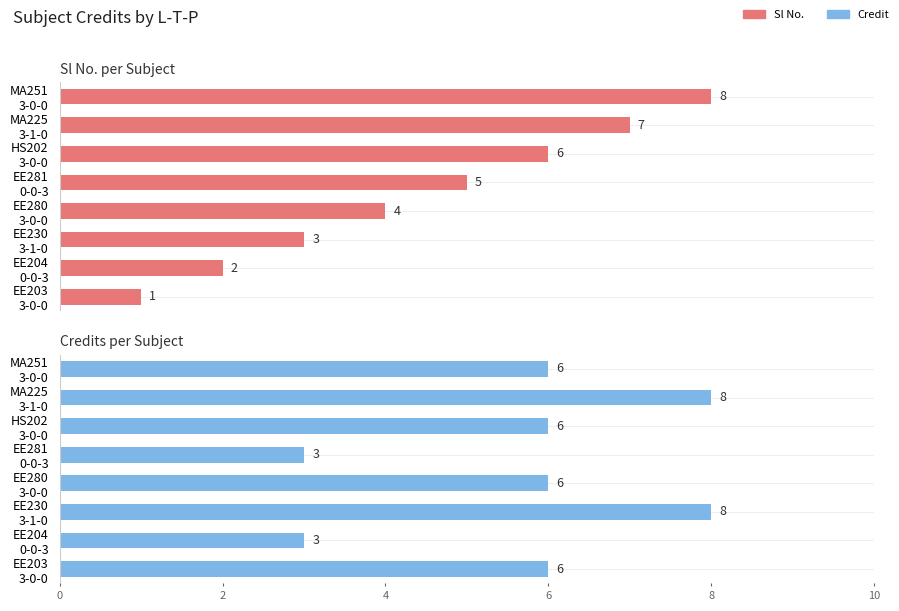

Which series has the largest total across all categories?

Credit